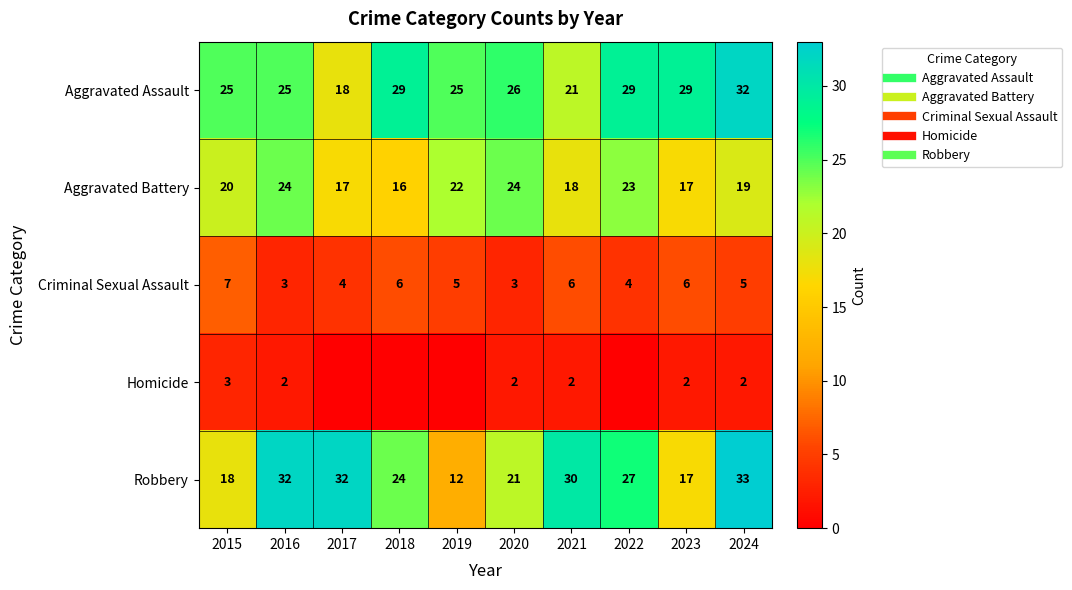

How many data points does each series have?

10